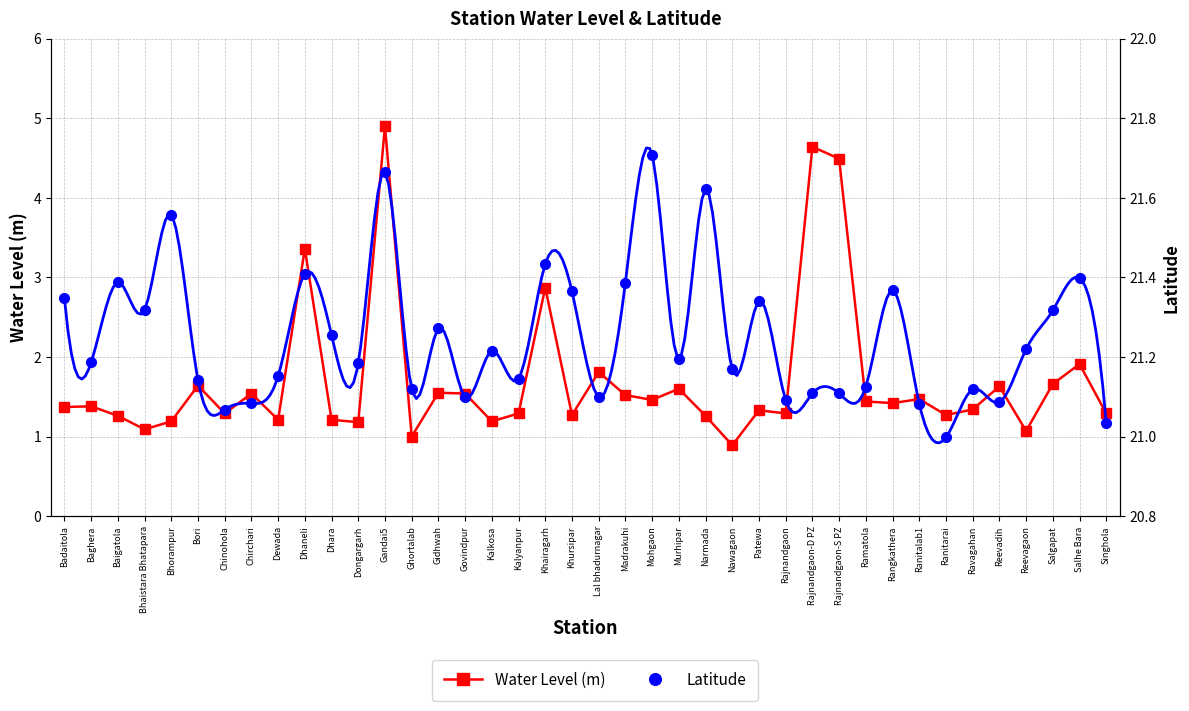

In Latitude, how many points are higher than both neighbors (excluding endpoints)?

13